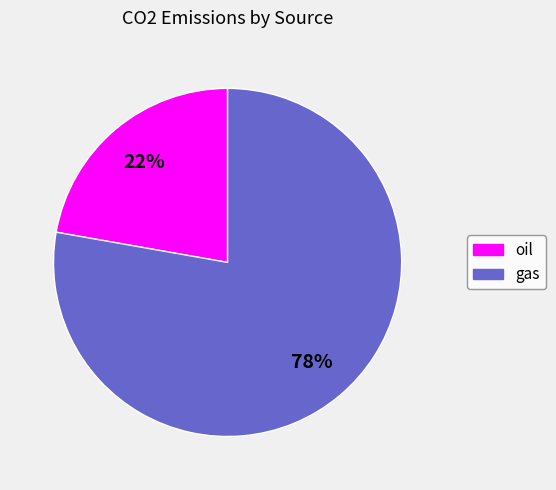

Between oil and gas, which is larger?

gas